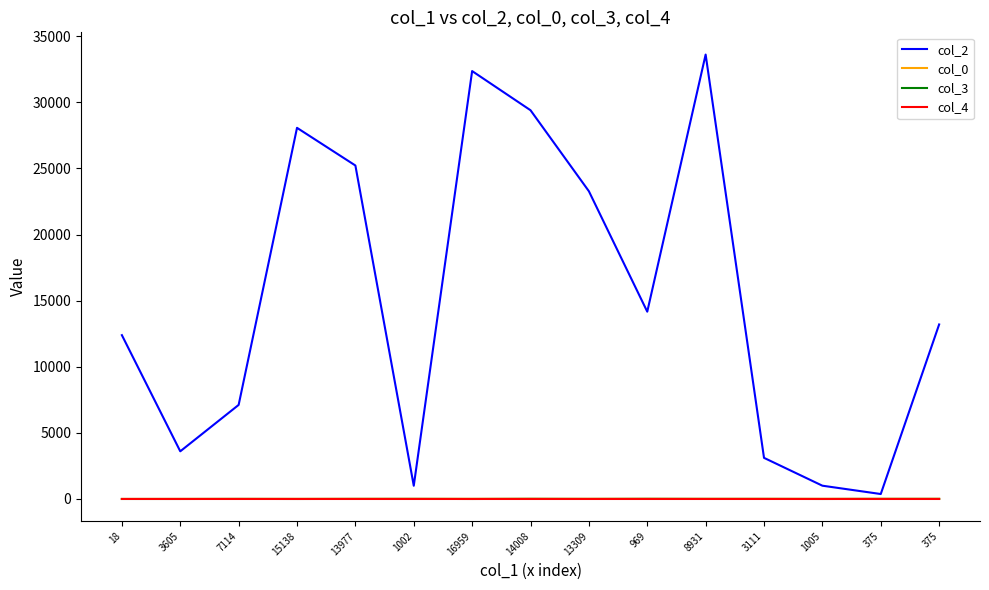

List the labels in order of col_0 value, largest first.

969, 8931, 3111, 1005, 375, 375, 1002, 16959, 14008, 13309, 13977, 15138, 3605, 7114, 18